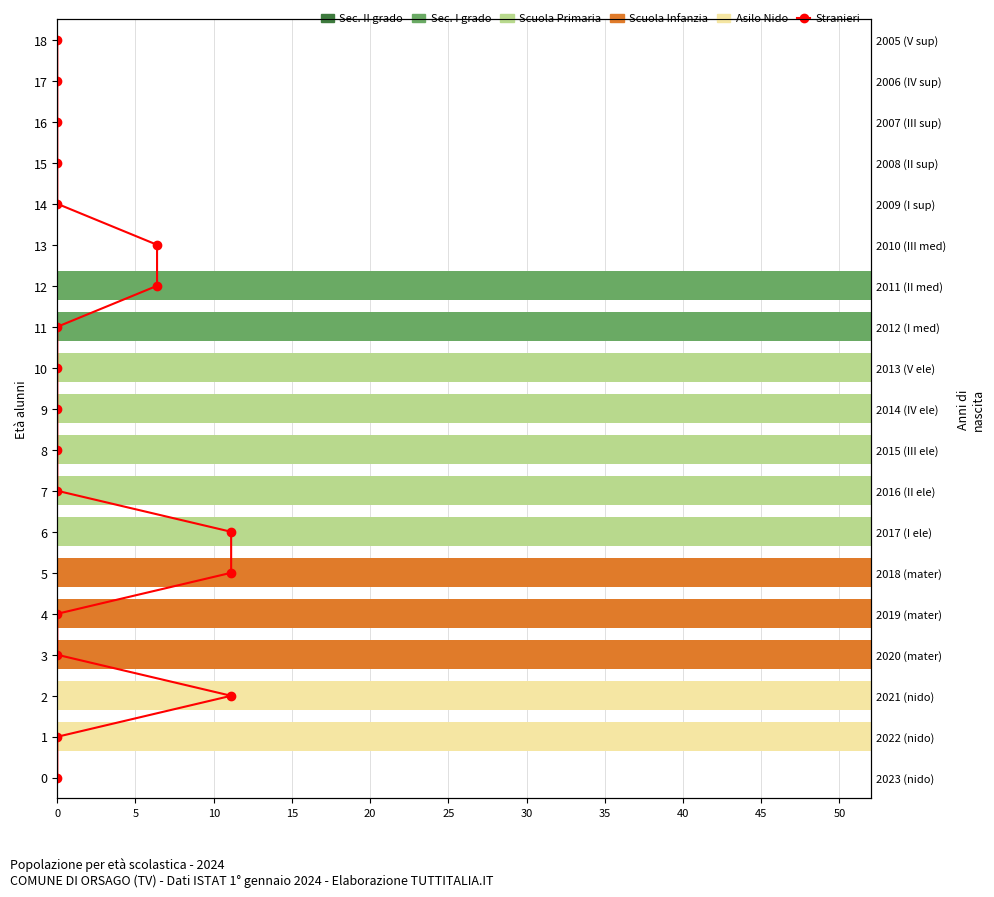

Does the chart contain any negative values?

No